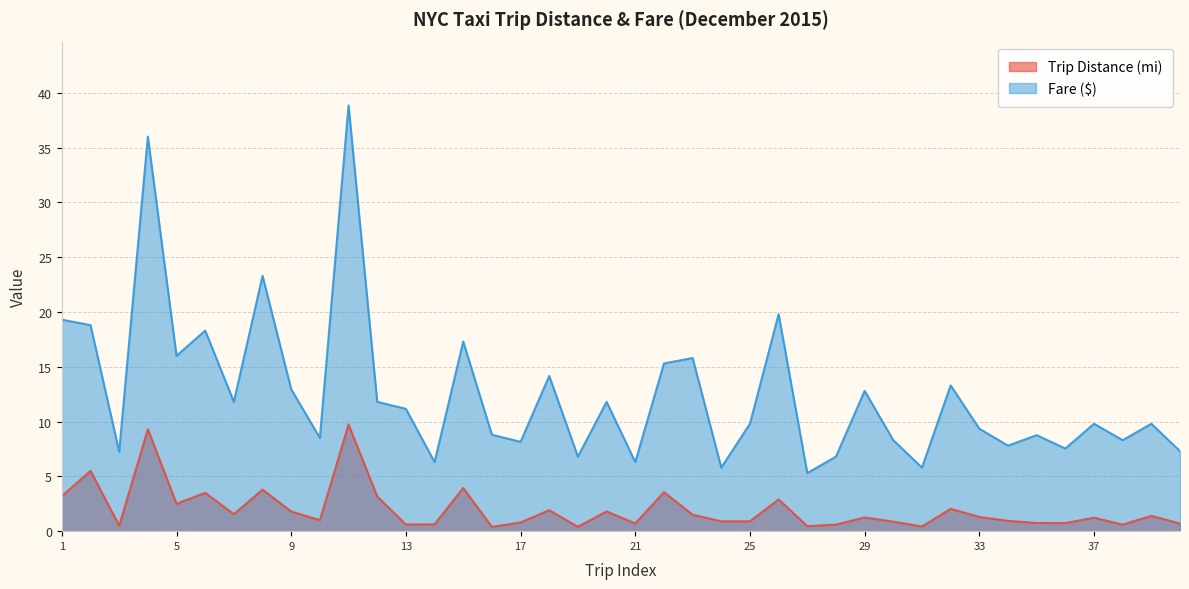

What are all the series names shown in the legend?

Trip Distance (mi), Fare ($)